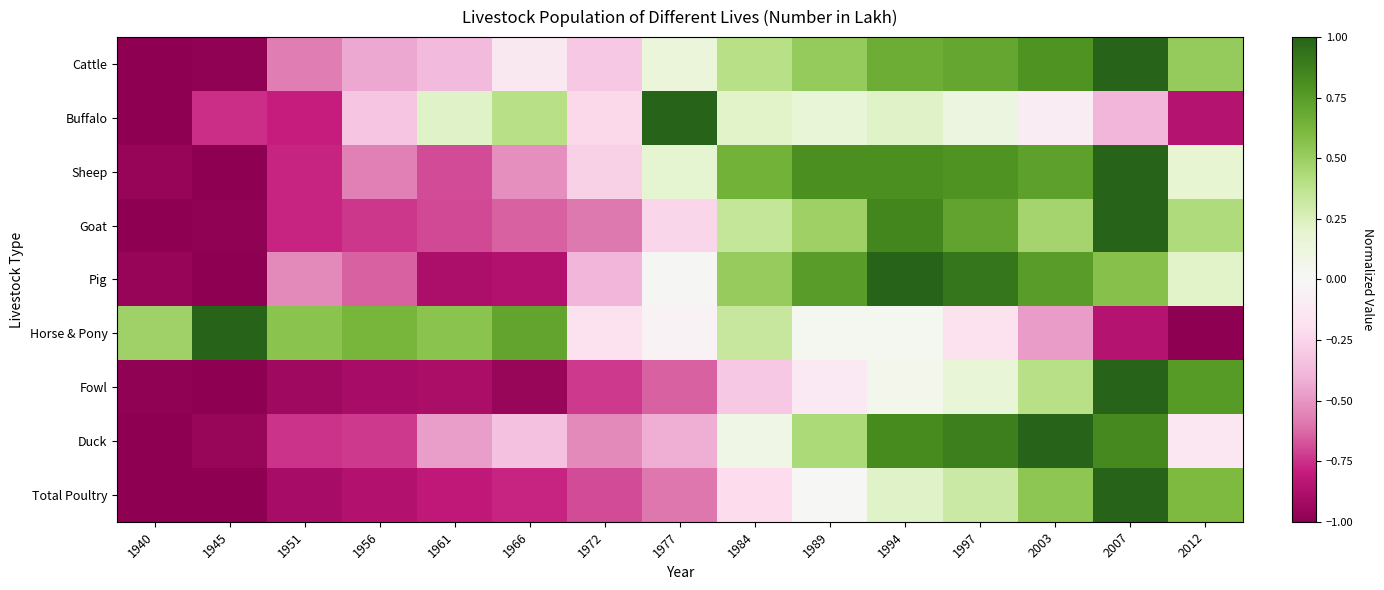

What is the spread (max minus min) of values at 1984?

1.0